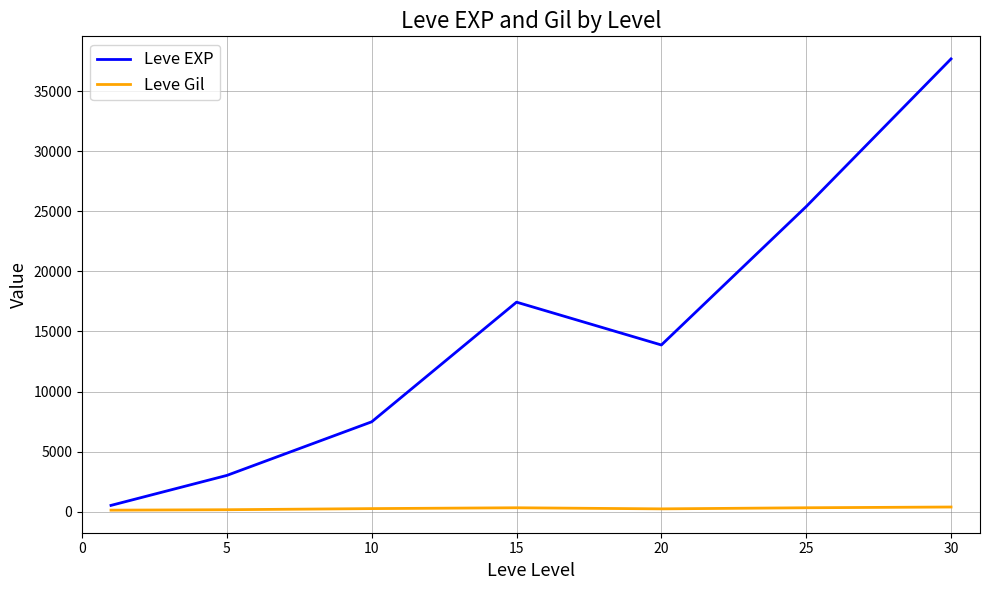

Does the chart have visible grid lines?

Yes